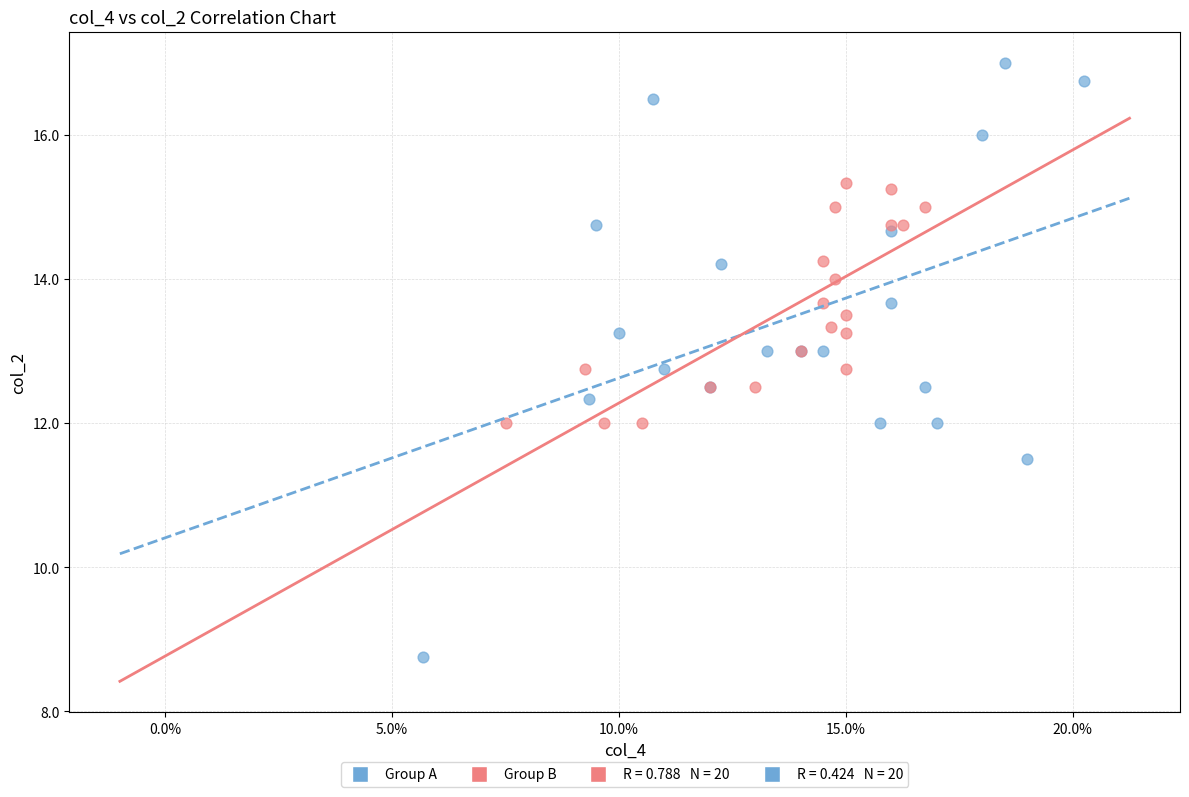

Which series contains the highest Y value?

Group A